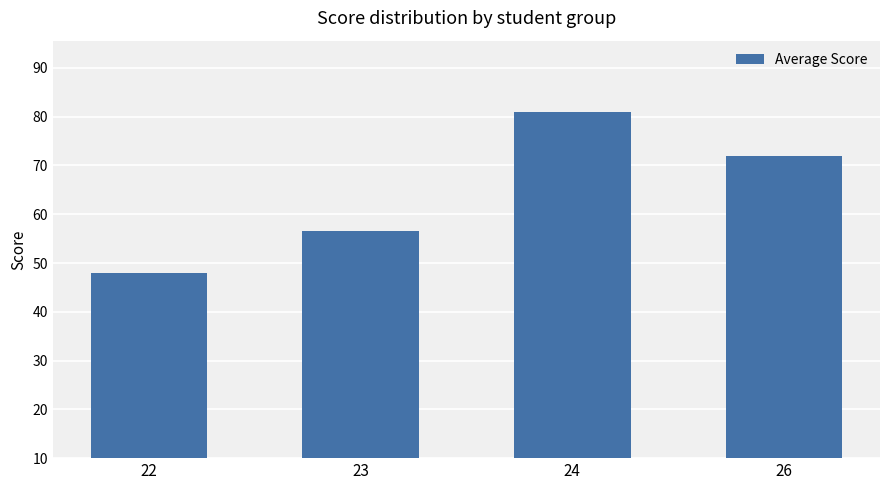

Reading left to right, list all the values displayed in this chart.

22=48.0	23=56.5	24=81.0	26=72.0